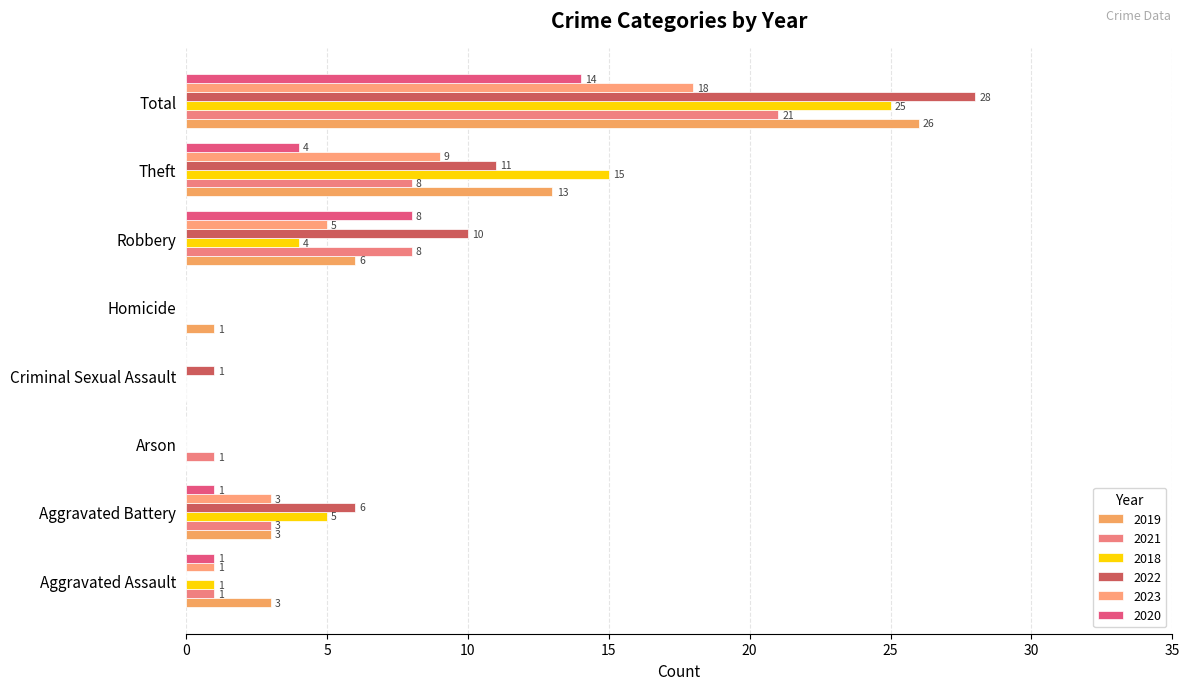

What value does the 2020 series have at Robbery?

8